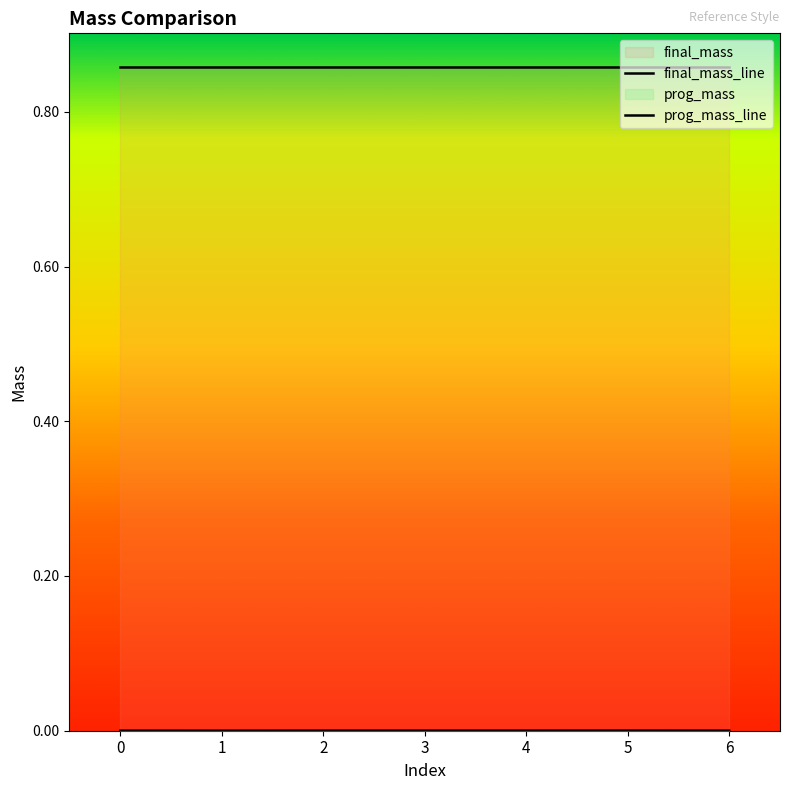

At which category is the sum across all series the highest?

5